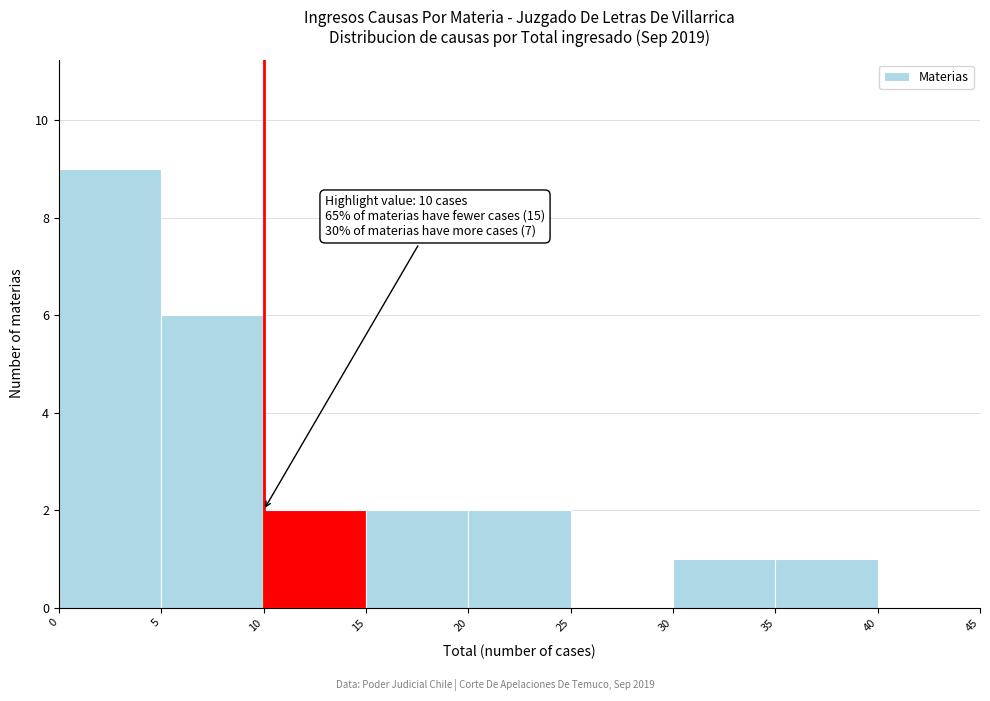

Which range on the x-axis has the tallest bar?

0 to 5